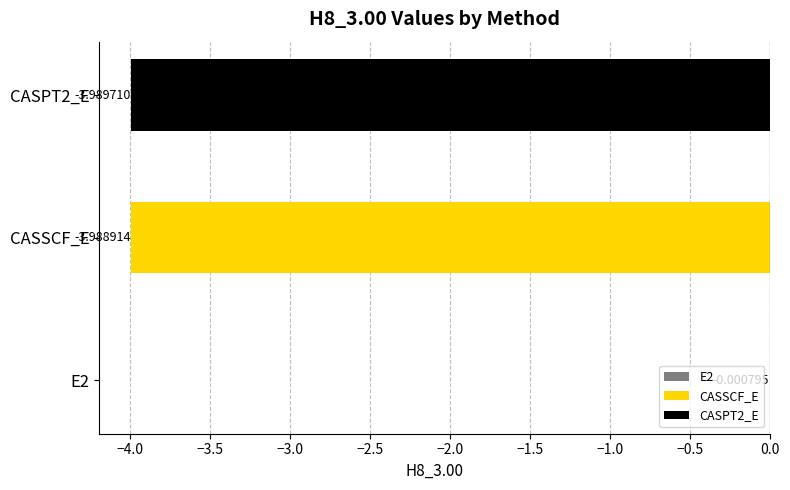

Which has a higher value, CASPT2_E or E2?

E2